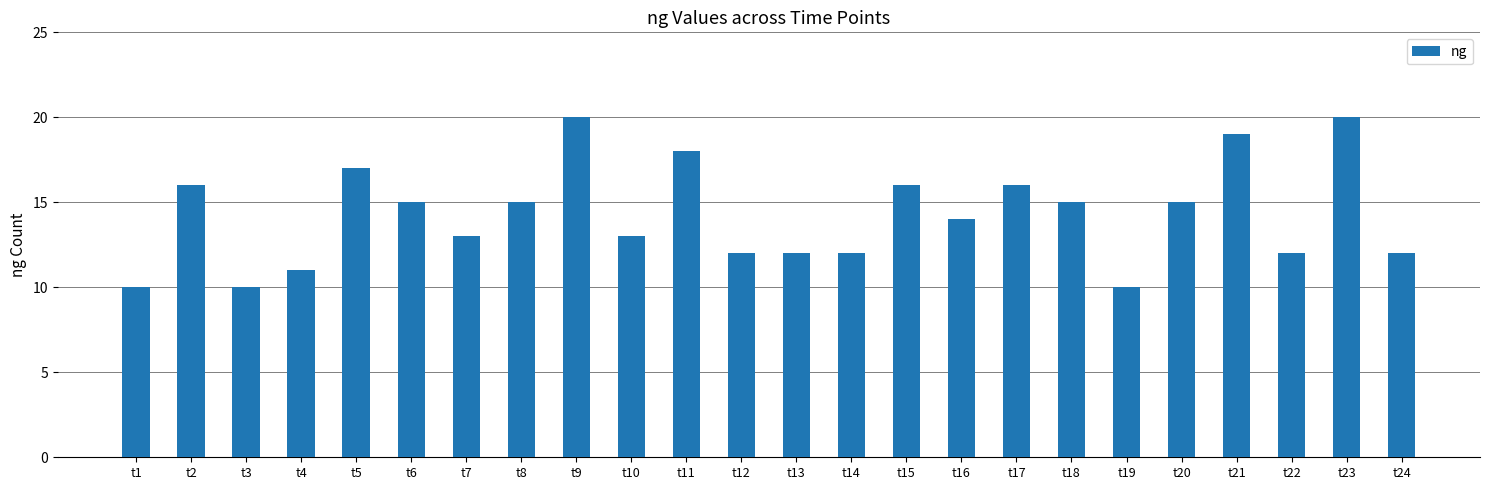

What is the smallest value displayed?

10